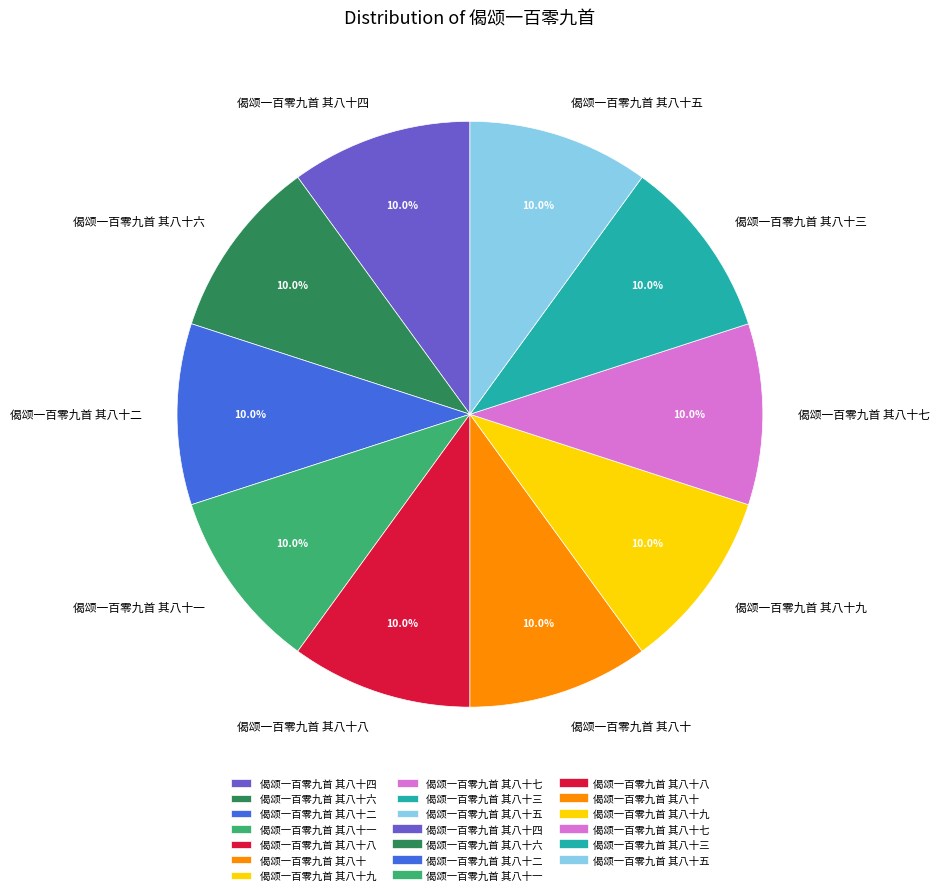

Combined, what portion of the pie is 偈颂一百零九首 其八十八 and 偈颂一百零九首 其八十四?

20.0%